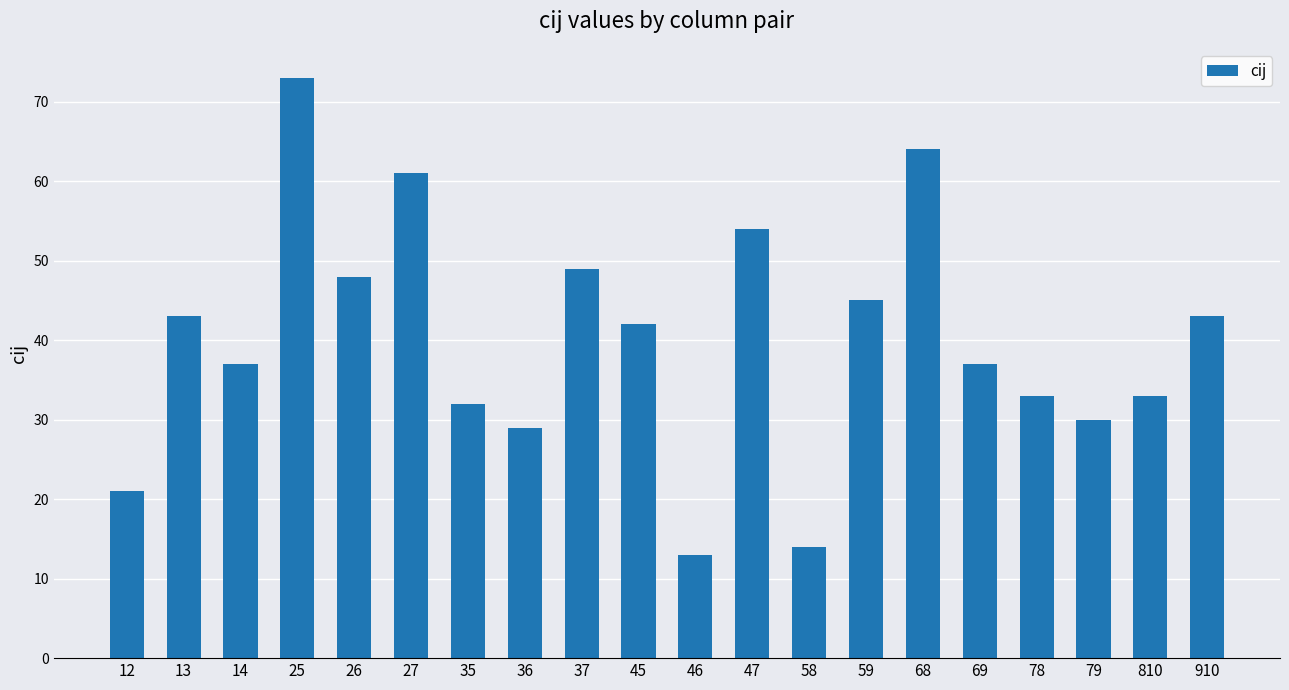

The chart shows a value of 13 at 46. True or false?

True